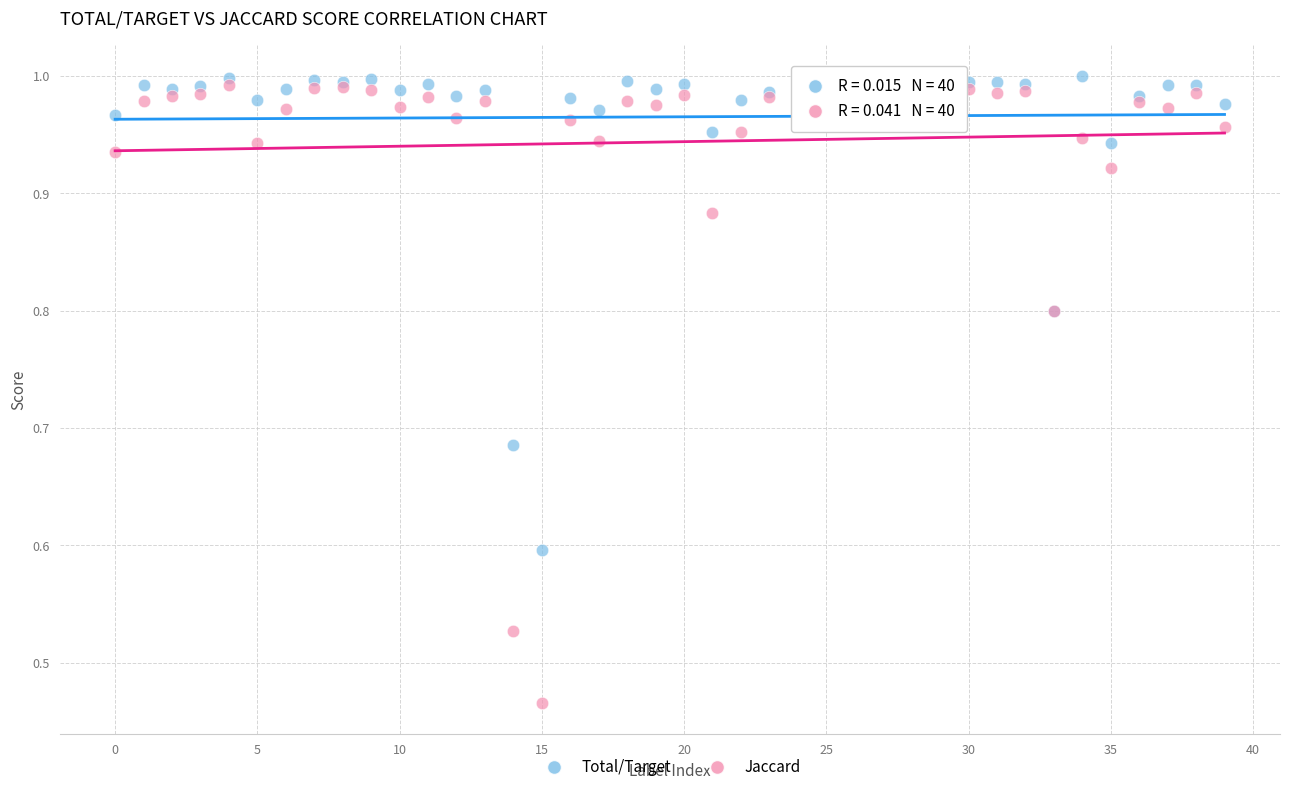

What are all the series names shown in the legend?

Total/Target, Jaccard